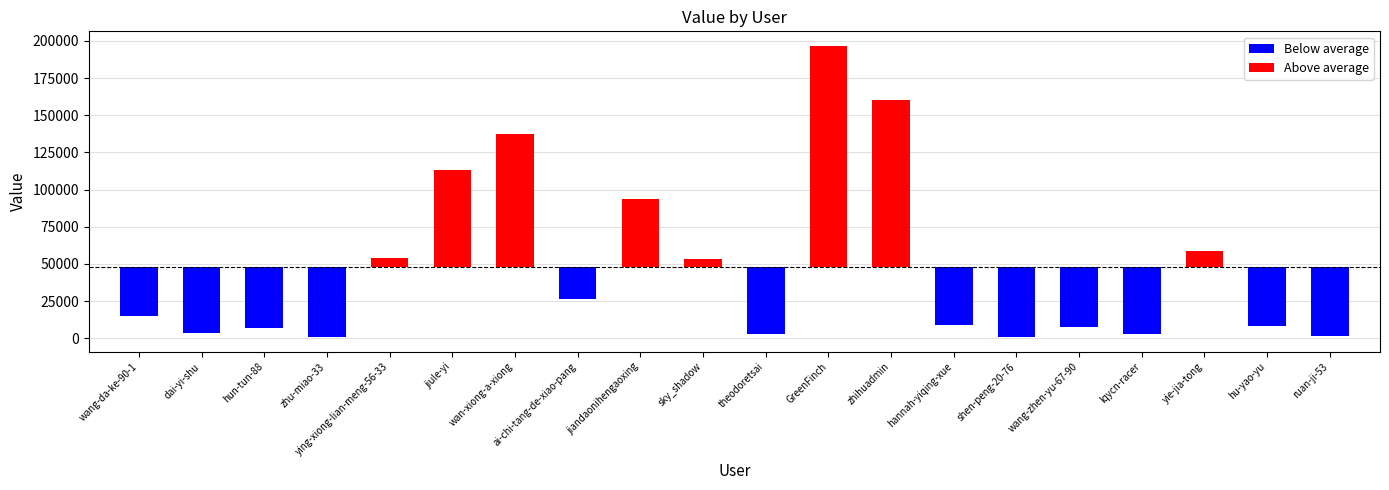

At which label is the value closest to 98639?

jiandaonihengaoxing